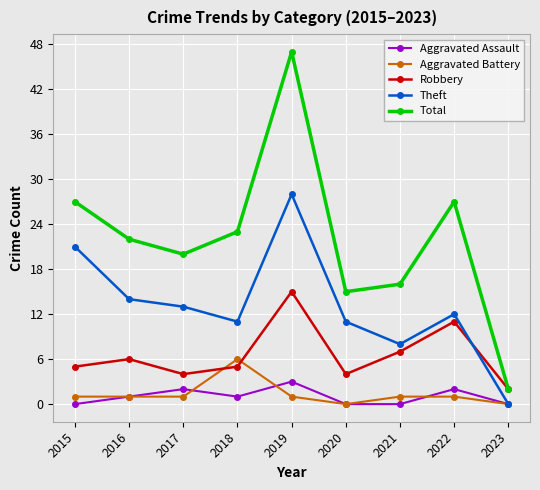

Which series has the largest total across all categories?

Total